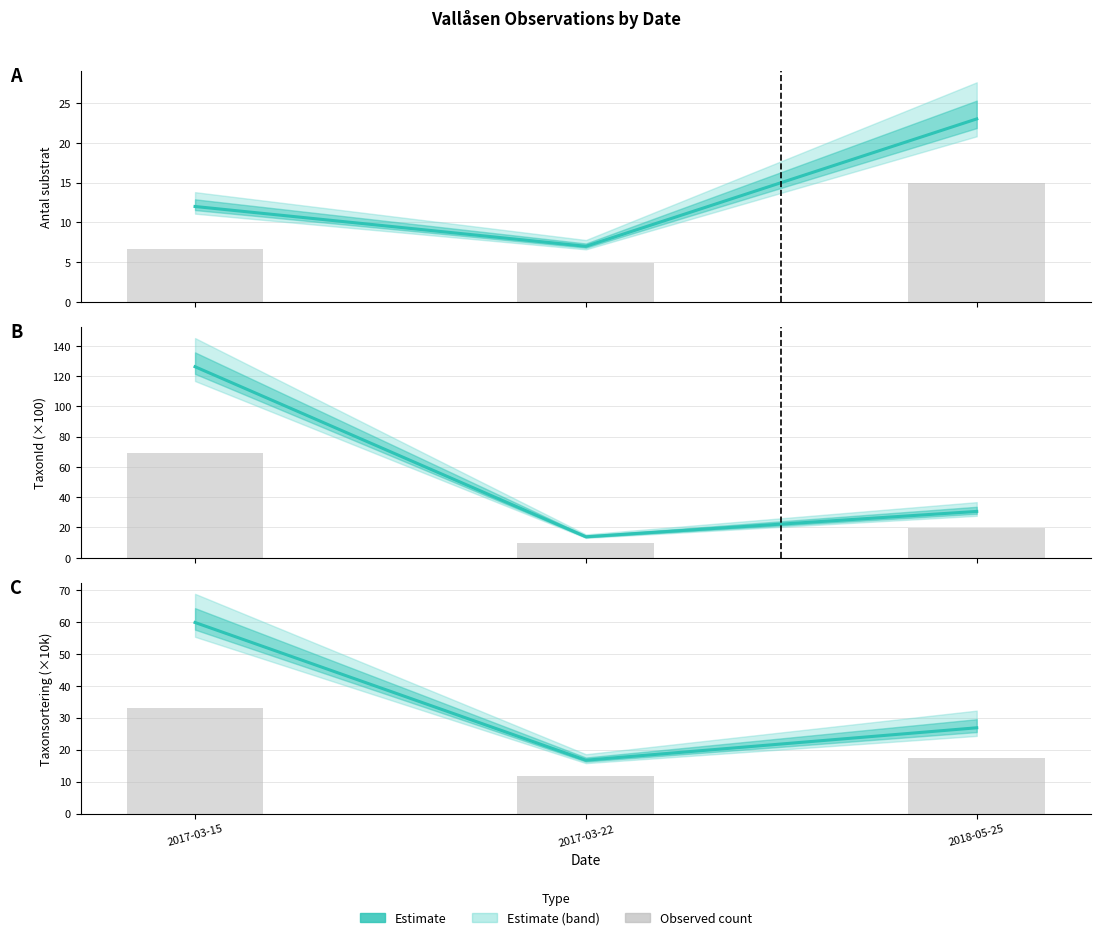

Between 2017-03-22 and 2018-05-25, which is larger?

2018-05-25